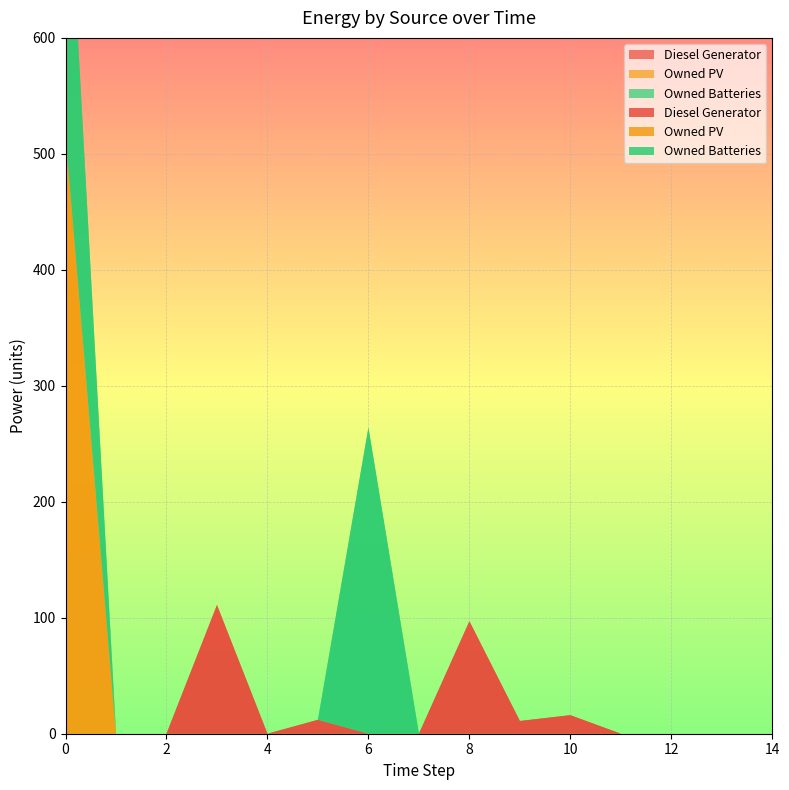

Reading left to right, what are all the values shown in this chart?

Diesel Generator: 0	0	0	111	0	12	0	0	97	11	16	0	0	0	0
Owned PV: 516	0	0	0	0	0	0	0	0	0	0	0	0	0	0
Owned Batteries: 279	0	0	0	0	0	264	0	0	0	0	0	0	0	0